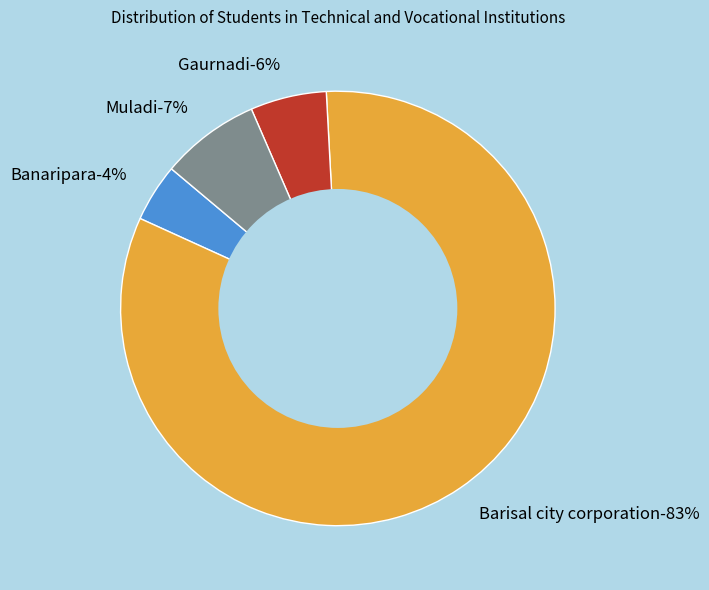

What is the largest slice in the pie chart?

Barisal city corporation